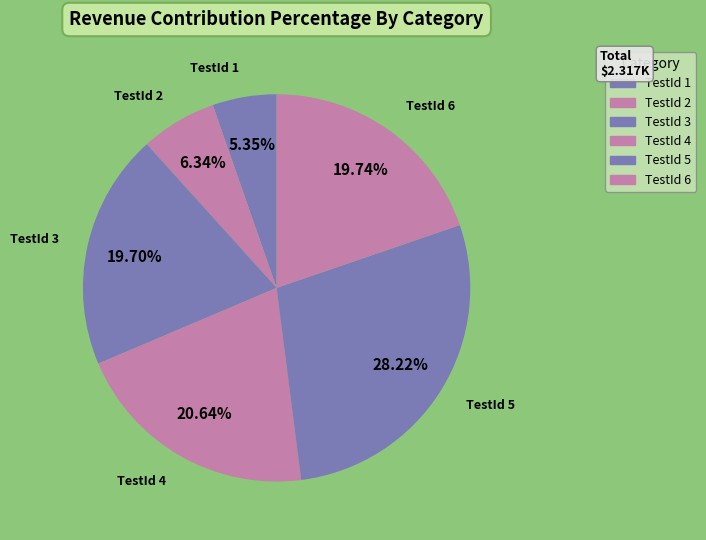

Is the sum of TestId 6 and TestId 4 greater than half?

No